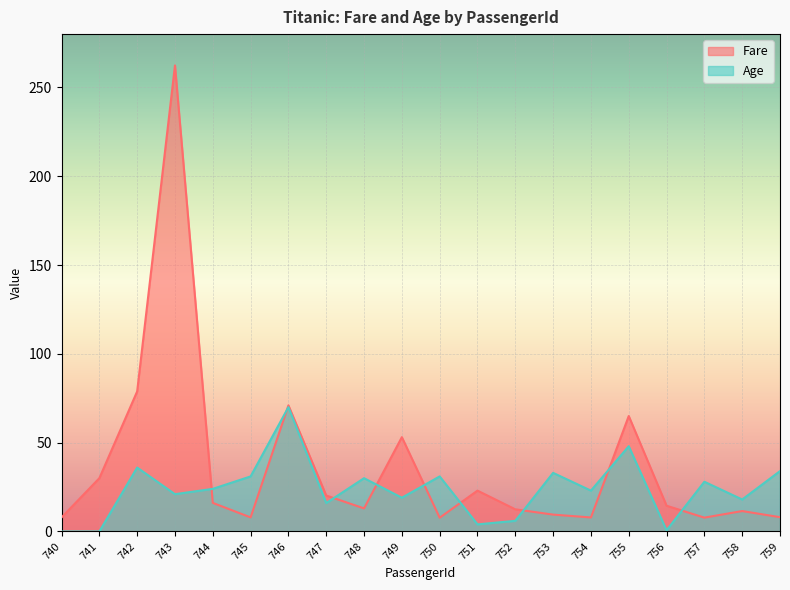

What is the difference between the highest and lowest values at 741?

30.0